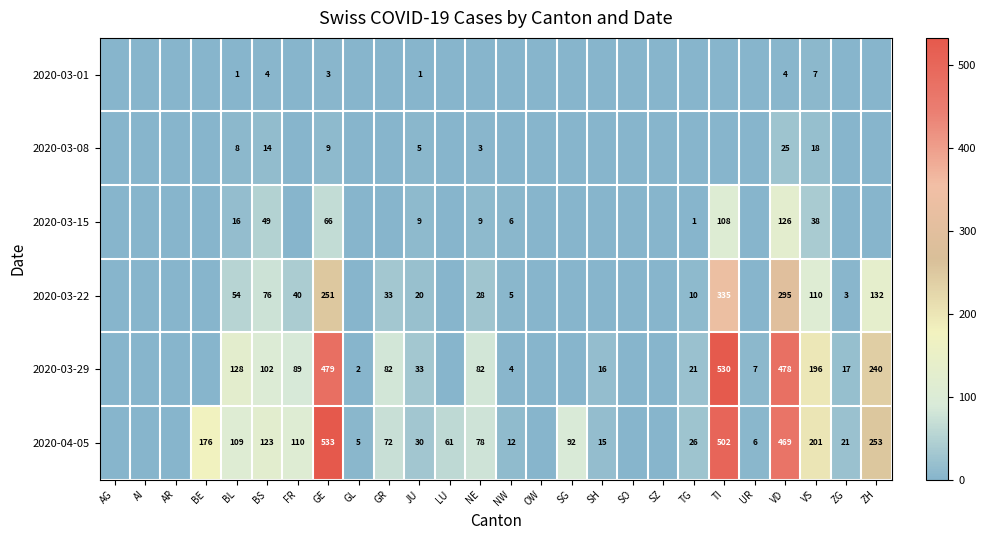

The value of 2020-03-08 at VD is 25. True or false?

True